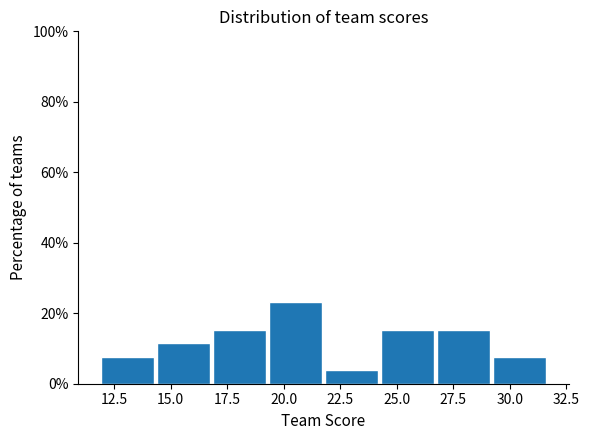

Reading left to right, list every bar in this chart as the range it spans on the x-axis followed by its height. Neither the bar edges nor the heights are printed on the chart, so give them approximately, as read against the axes.

12.0 to 14.5: 8
14.5 to 17.0: 12
17.0 to 19.5: 16
19.5 to 22.0: 24
22.0 to 24.5: 4
24.5 to 27.0: 16
27.0 to 29.5: 16
29.5 to 31.5: 8